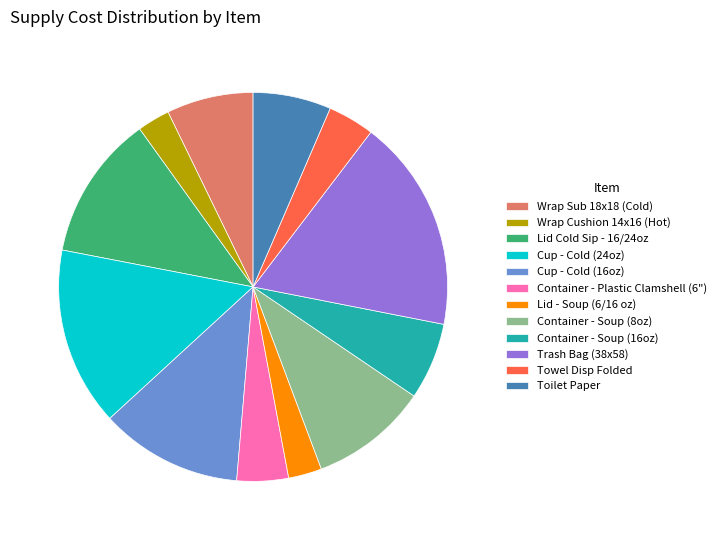

Which category has the biggest portion of the pie?

Trash Bag (38x58)